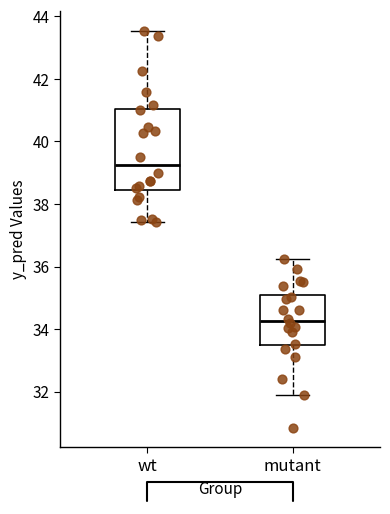

Comparing the boxes themselves (not the whiskers), which one is the tallest?

wt